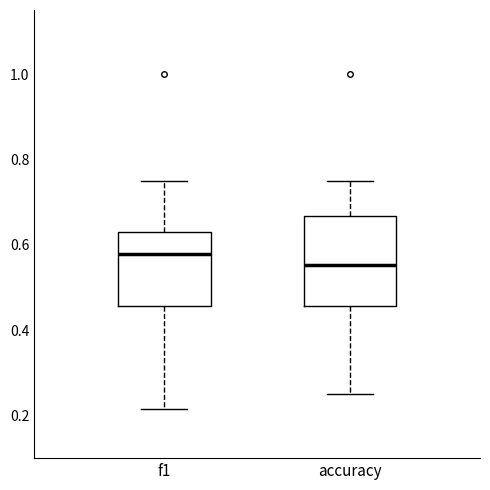

Where does the lower whisker of the box for accuracy end on the y-axis? The values are not printed on the chart, so give them approximately, as read against the axis.

0.26